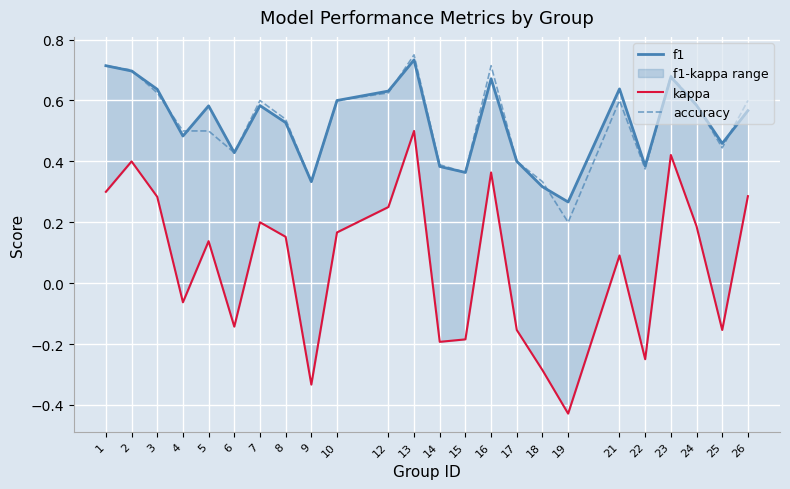

What is the spread (max minus min) of values at 23?

0.3